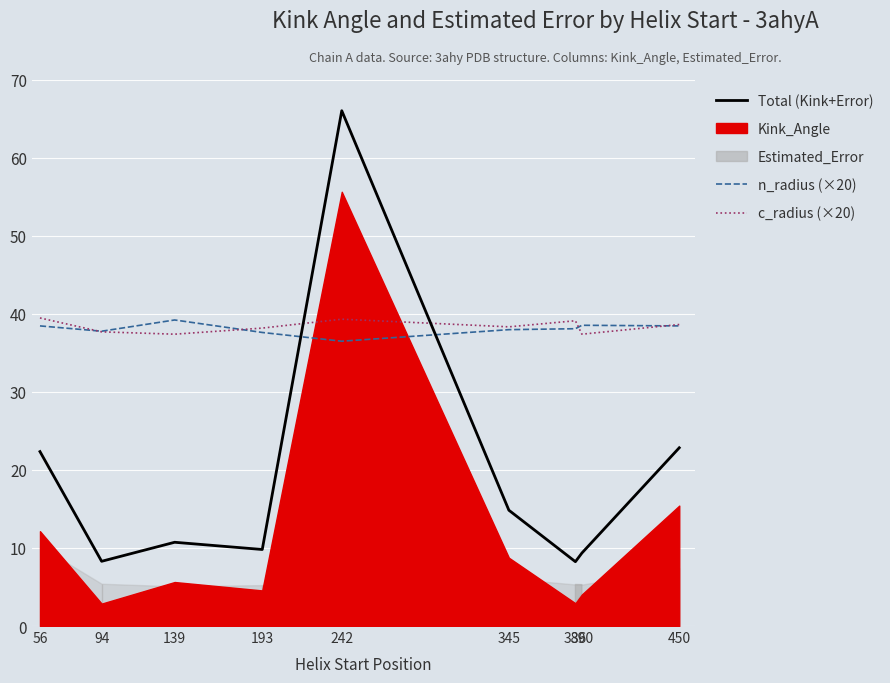

Which series changed the most between 345 and 386?

Kink_Angle + Estimated_Error (total)